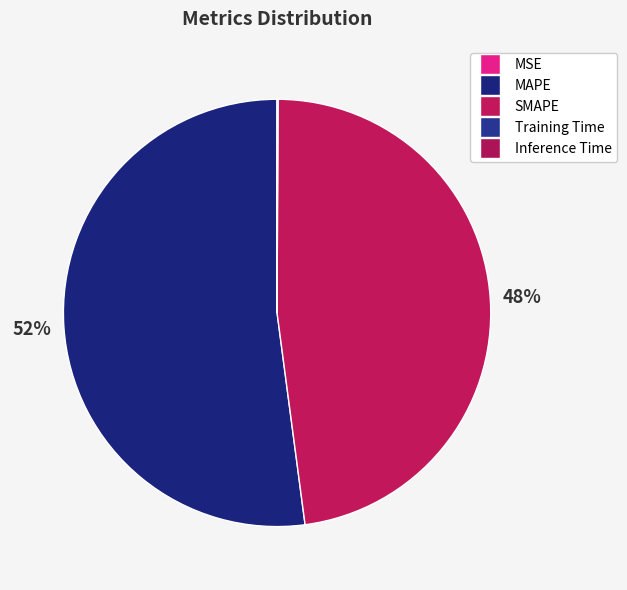

Which category has the smallest portion of the pie?

MSE